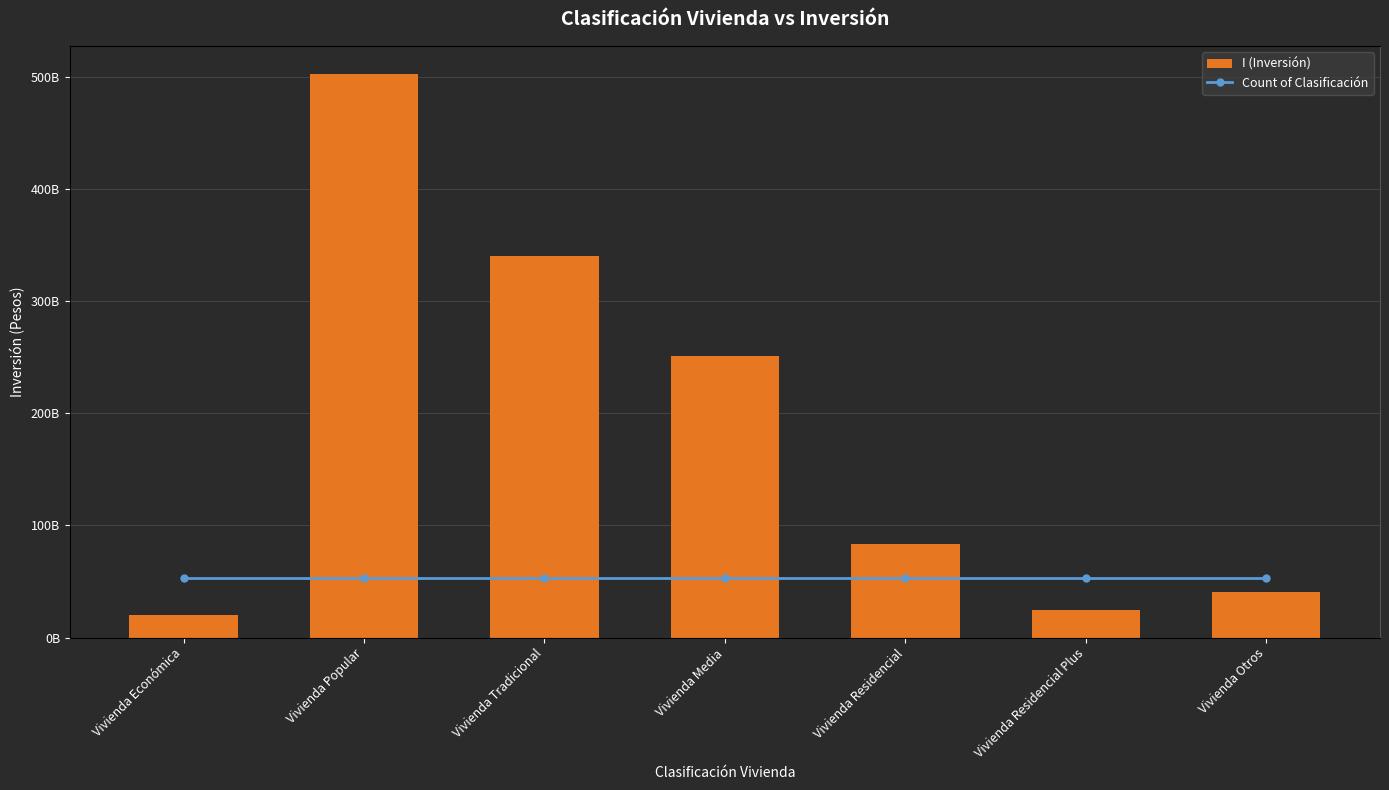

Reading left to right, extract all data points from this chart.

I (Inversión): 19748520392.9	502442767181.4	340403454326.4	251158468085.4	83553095903.2	24460231519.9	40629810556.5
Count of Clasificación: 1.0	1.0	1.0	1.0	1.0	1.0	1.0